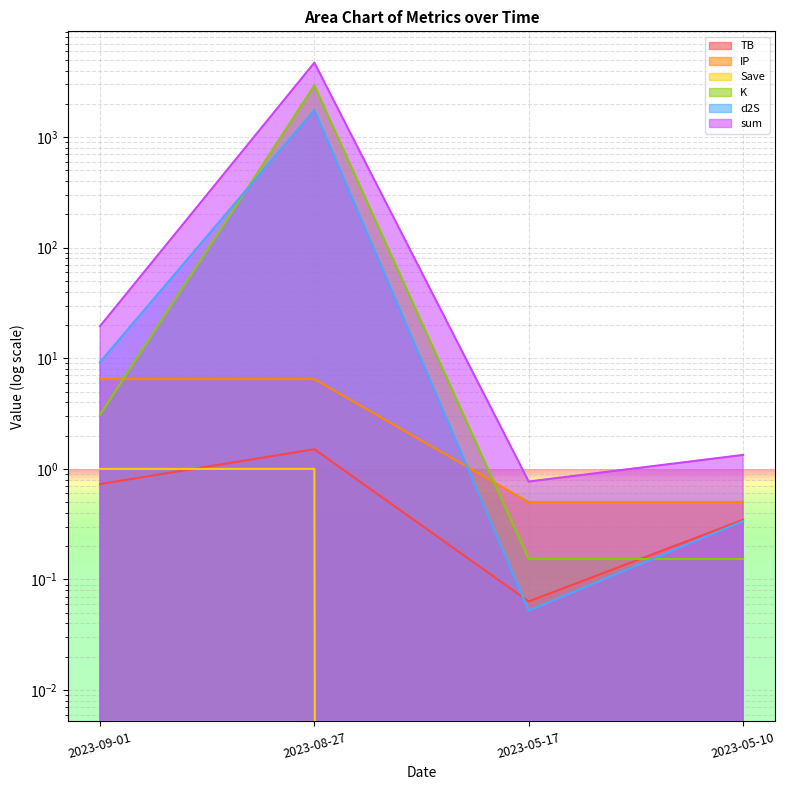

What is the sum of the IP values at 2023-05-10 and 2023-09-01?

7.0